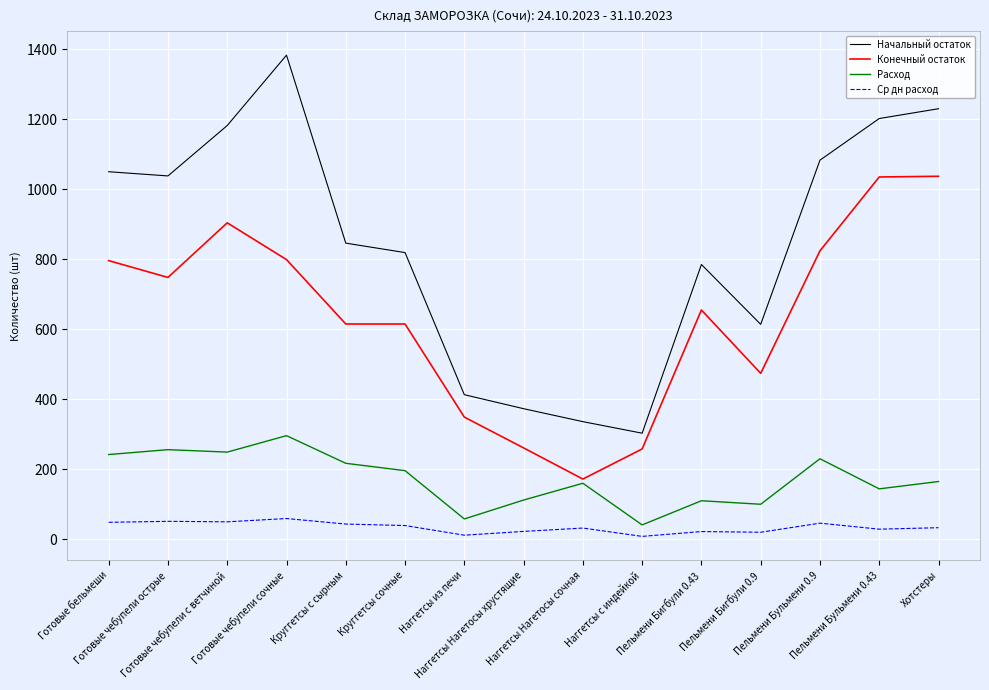

Is the value of Начальный остаток at Готовые чебупели сочные greater than the value of Ср дн расход at Наггетсы Нагетосы сочная?

Yes